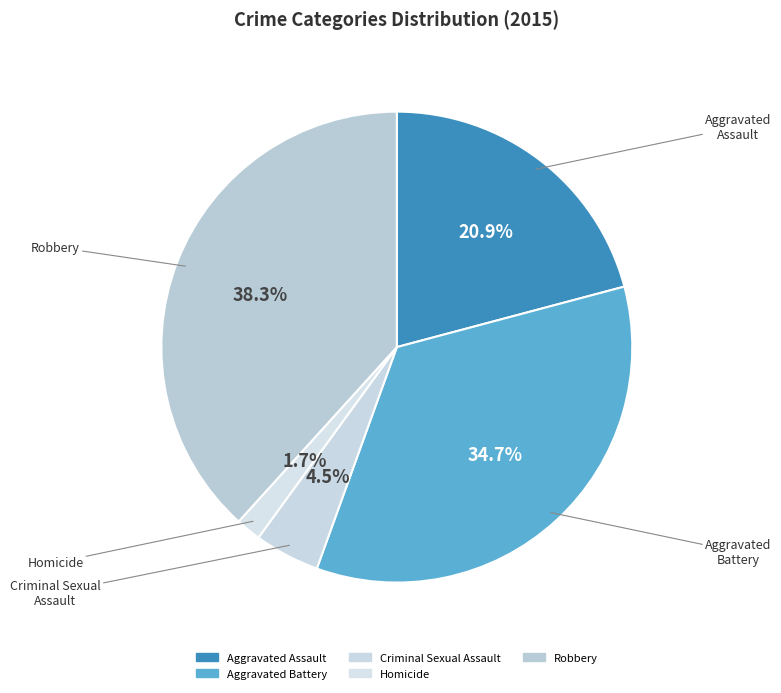

What percentage is the Aggravated Assault slice, to the nearest percent?

21%